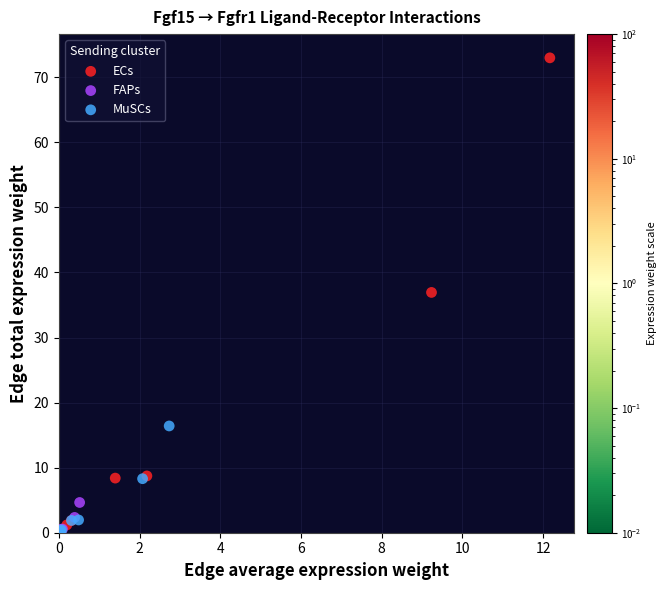

Which series contains the highest Y value?

ECs